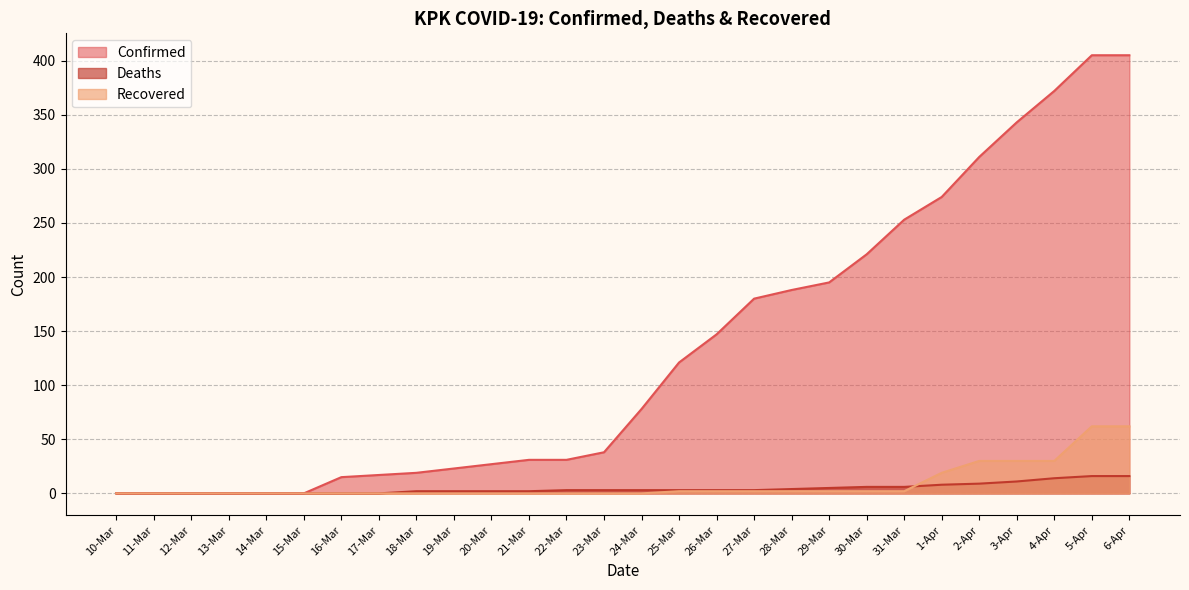

What is the label of the 26th point from the right?

12-Mar